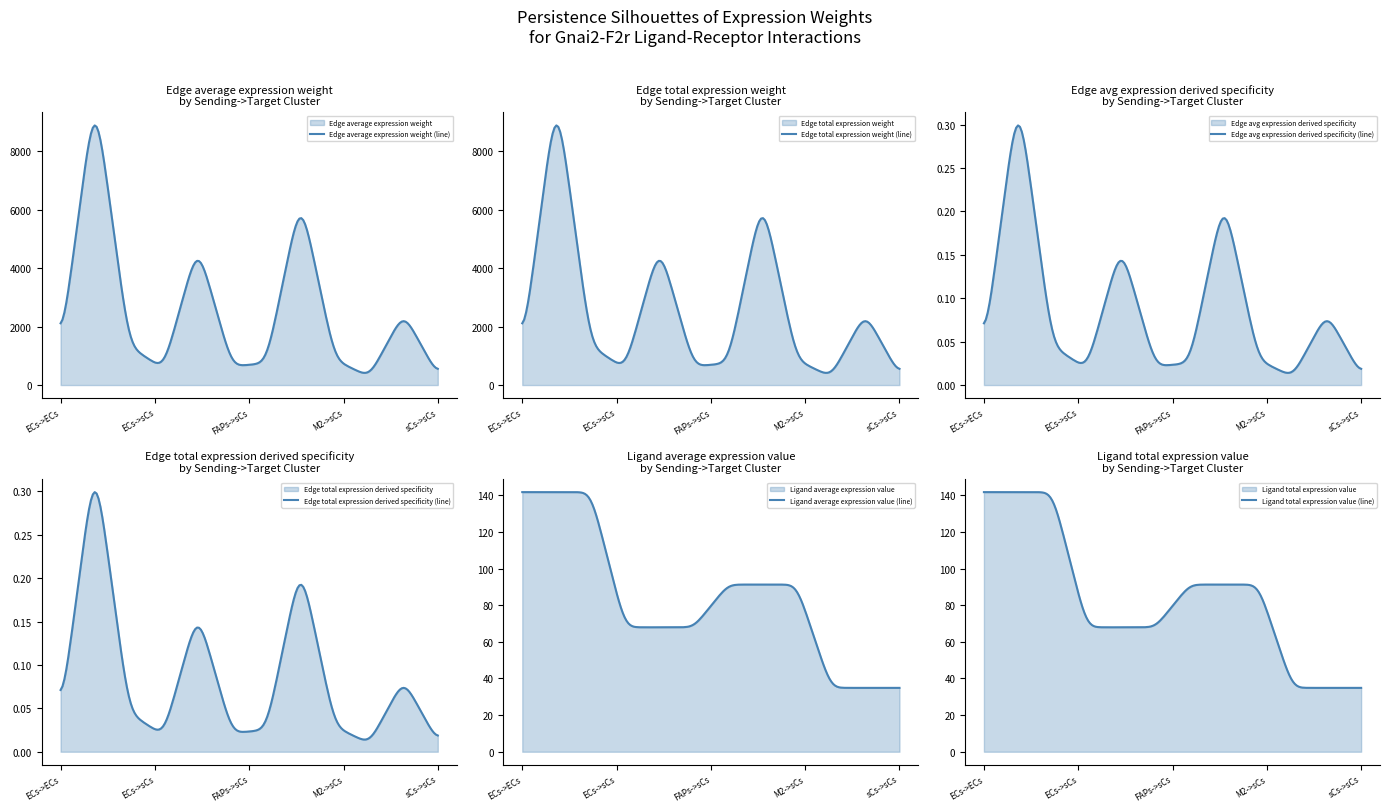

Is it true that Ligand total expression value equals 91.2 at M2->ECs?

True